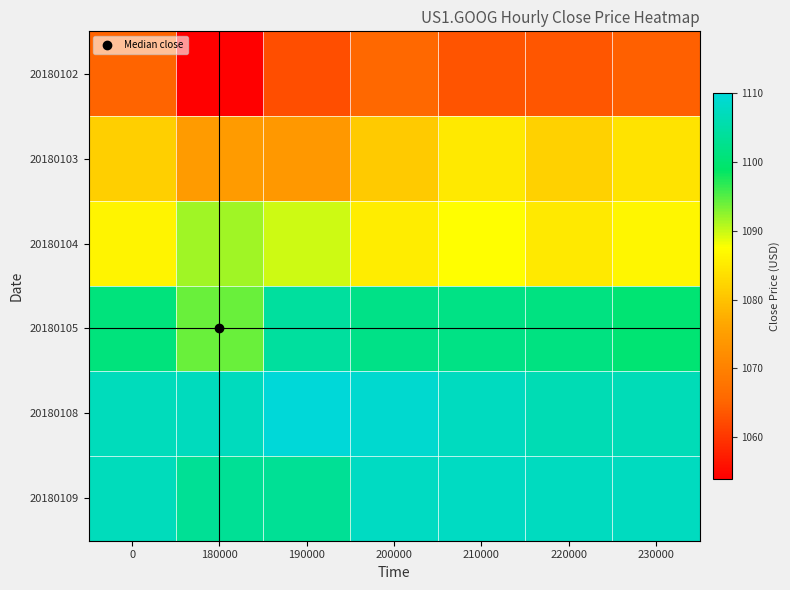

Count the number of data series in this chart.

6